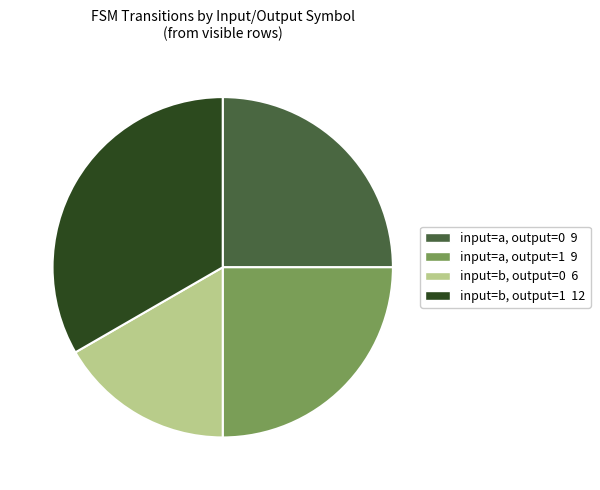

The input=b, output=1 12 slice represents 44% of the pie. True or false?

False